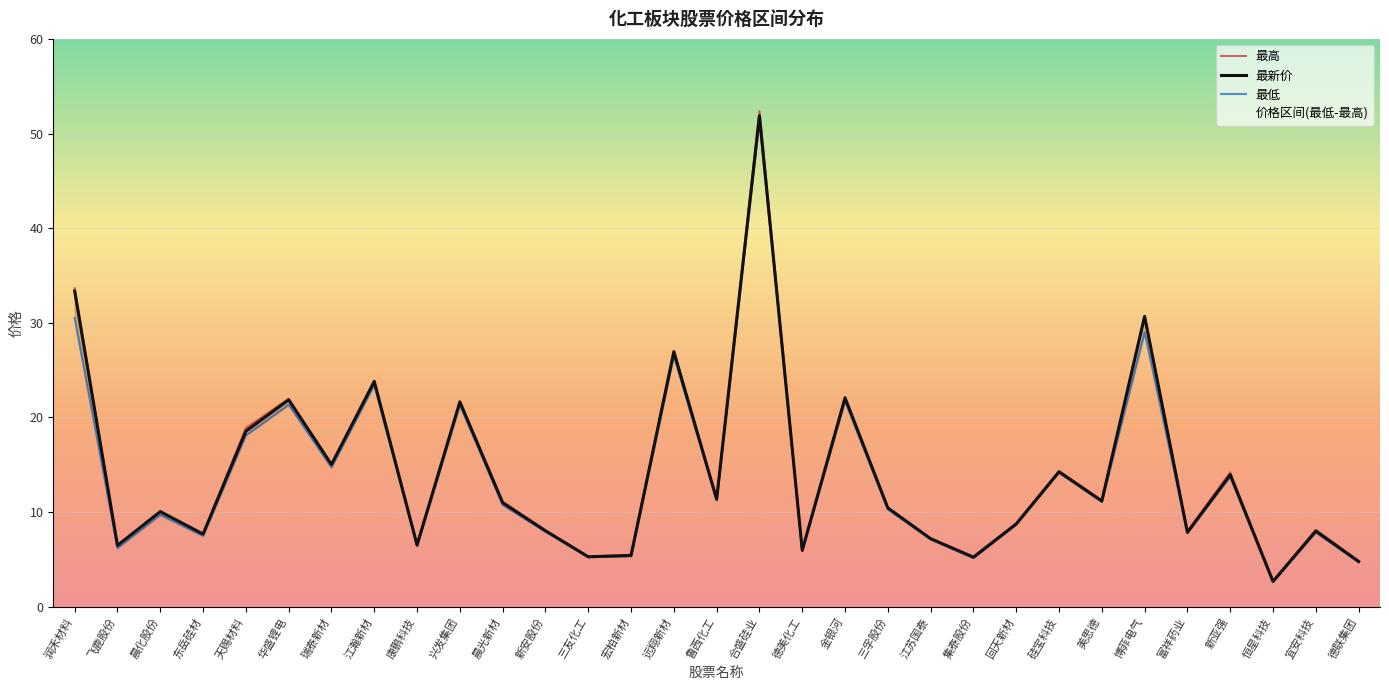

What is the label of the 16th point from the left?

鲁西化工